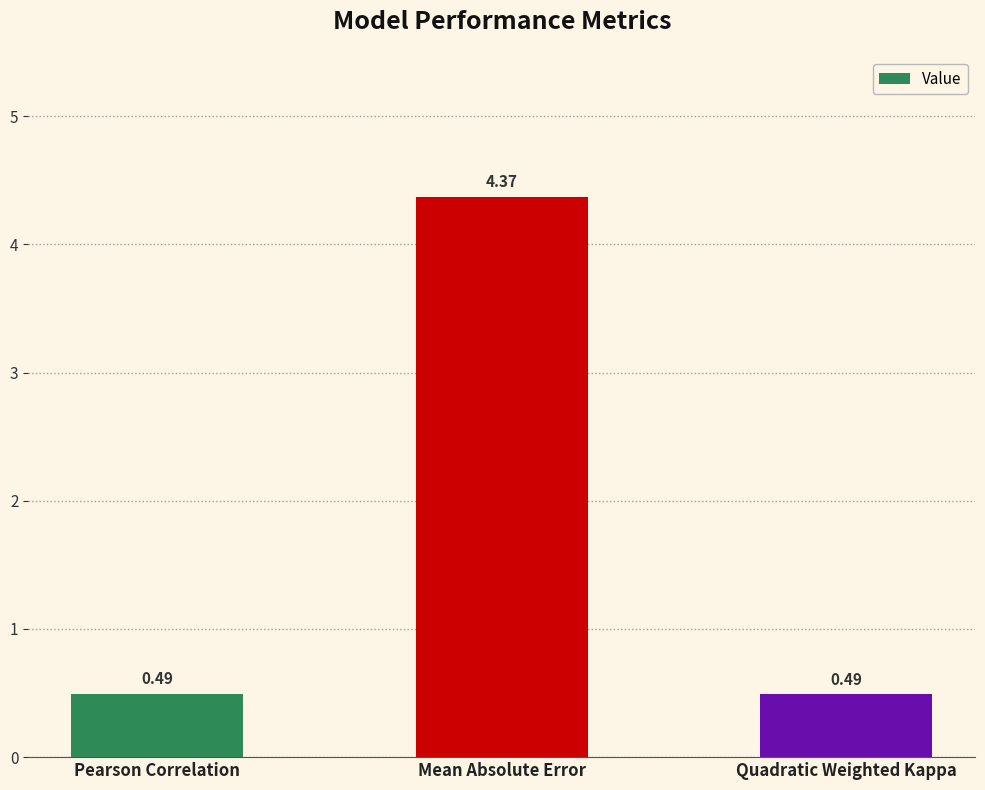

Which label corresponds to the largest value in the chart?

Mean Absolute Error